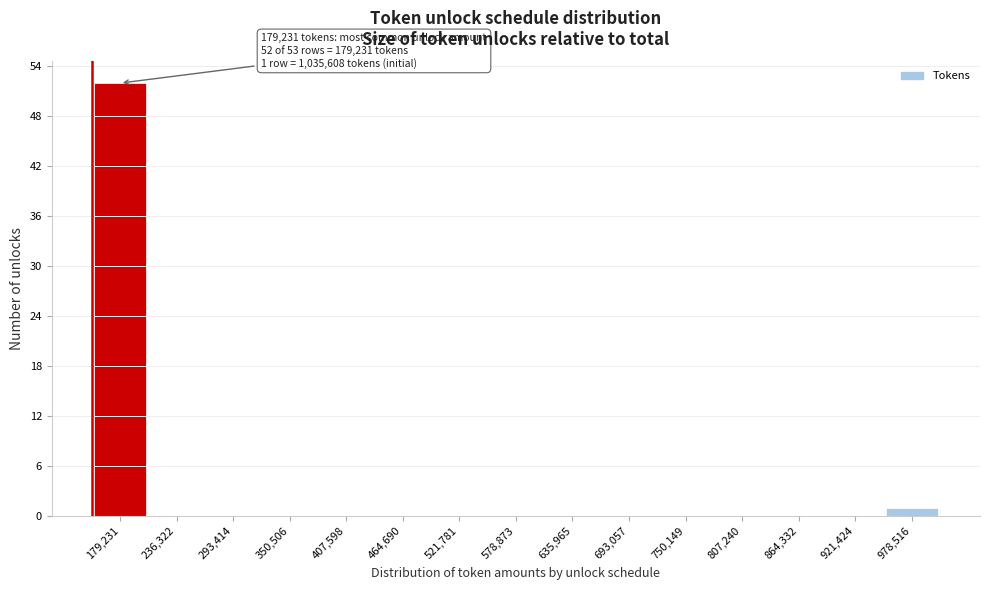

Reading left to right, extract all data points from this chart.

179,231=52	236,322=0	293,414=0	350,506=0	407,598=0	464,690=0	521,781=0	578,873=0	635,965=0	693,057=0	750,149=0	807,240=0	864,332=0	921,424=0	978,516=1